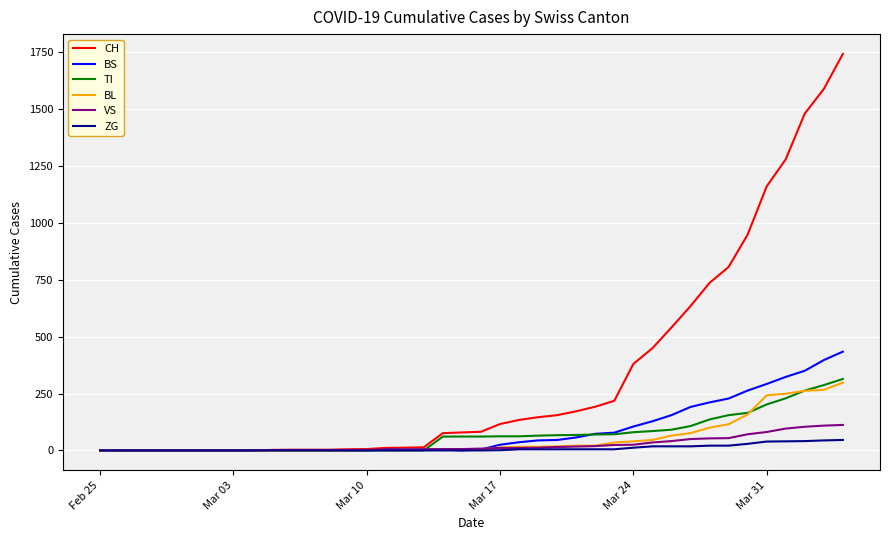

Which series has the largest range (max minus min)?

CH